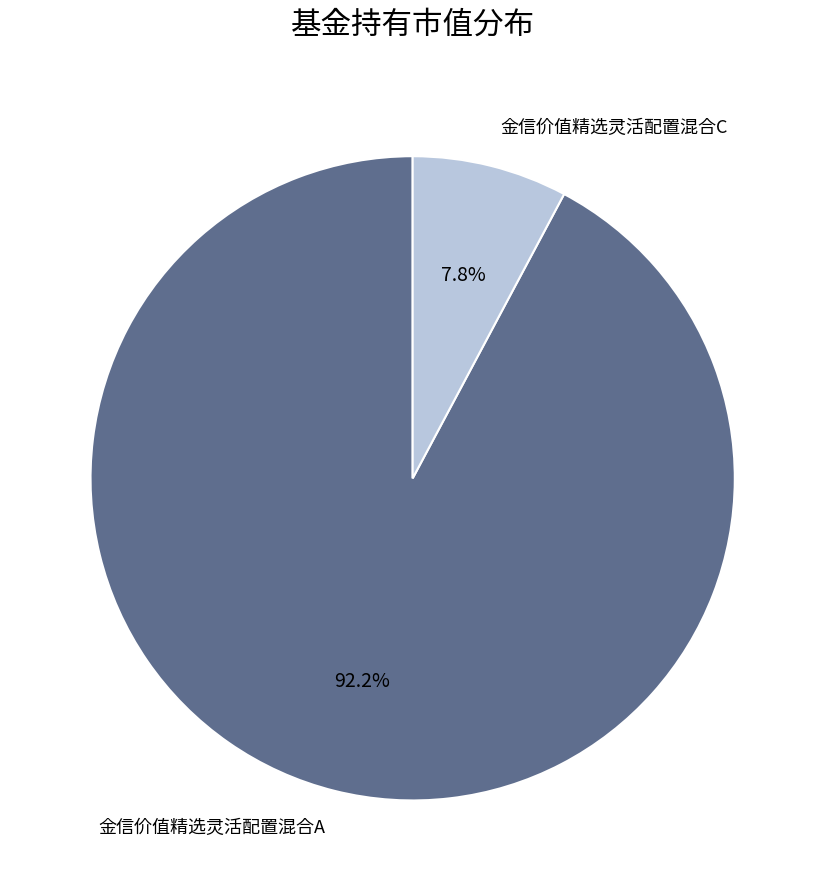

How many slices are in this pie chart?

2